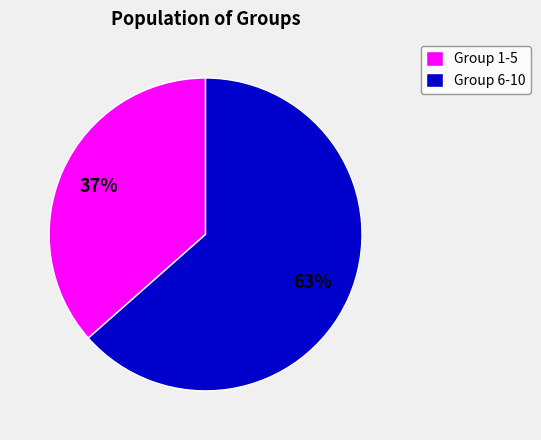

To the nearest percent, what is the average slice percentage?

50%